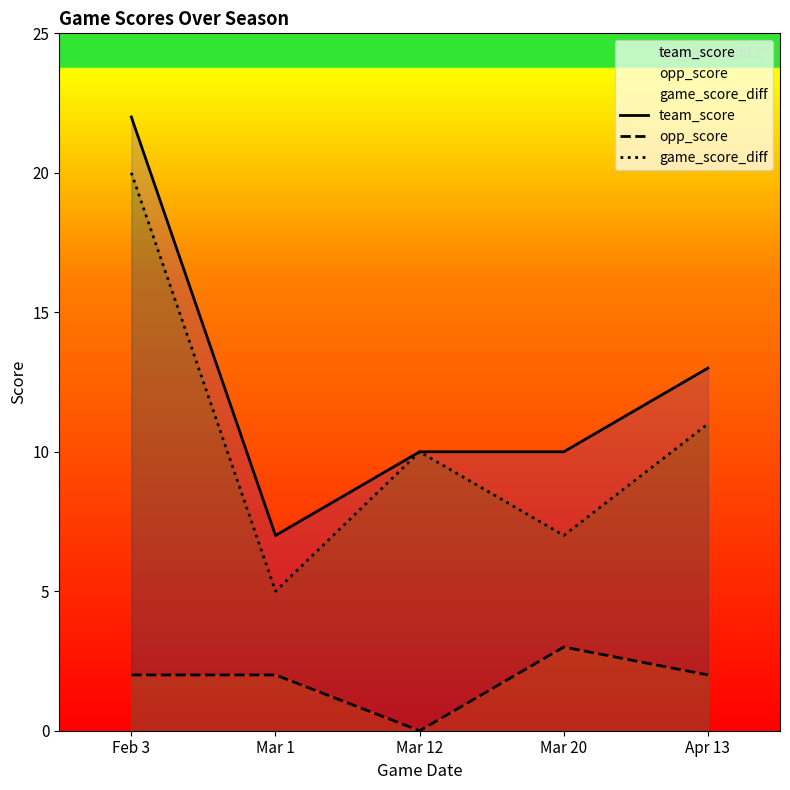

Rank the categories by opp_score value from lowest to highest.

Mar 12, Feb 3, Mar 1, Apr 13, Mar 20